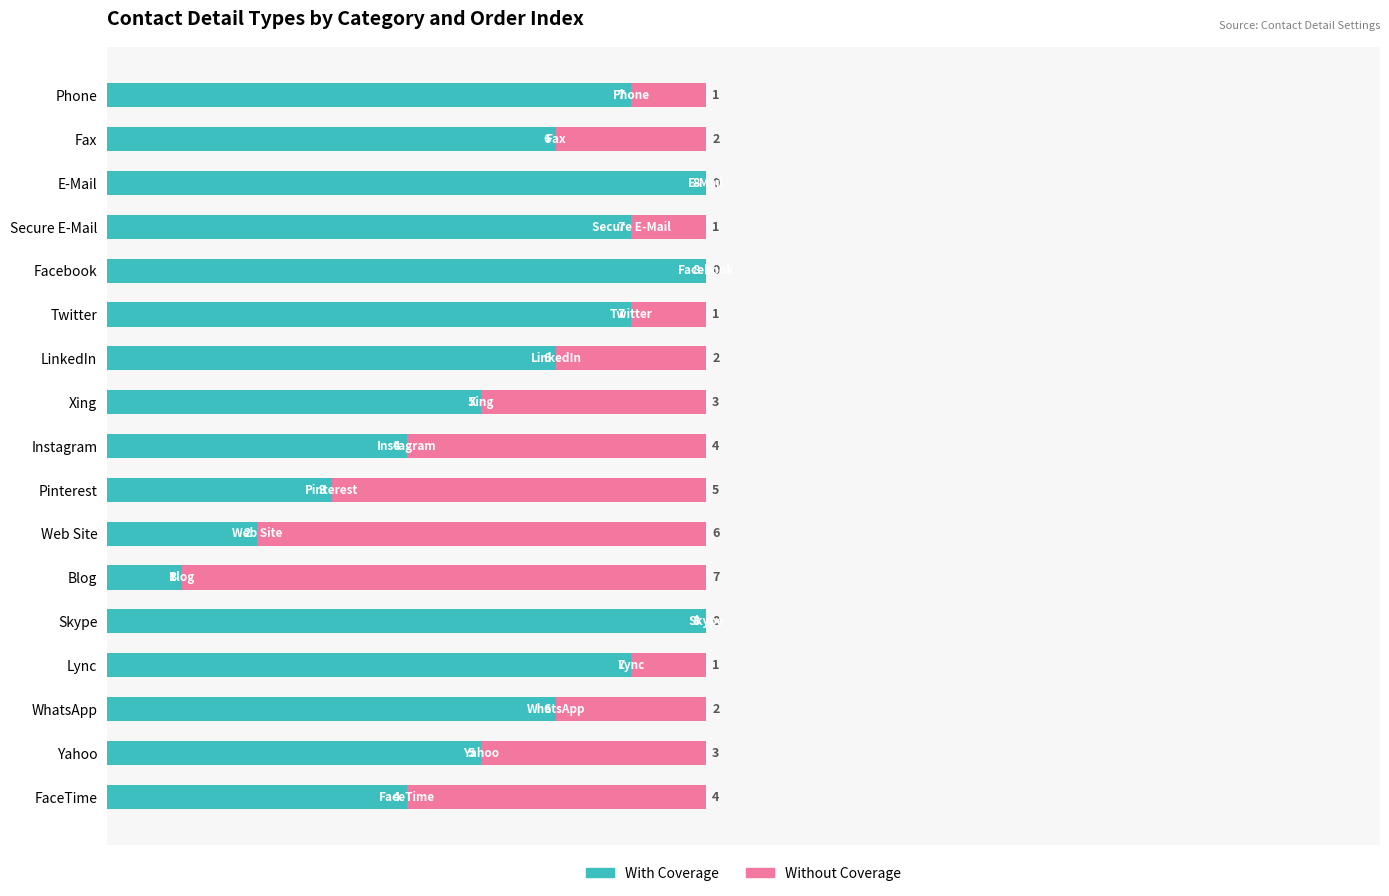

The With Coverage series shows 3 at Phone. True or false?

False